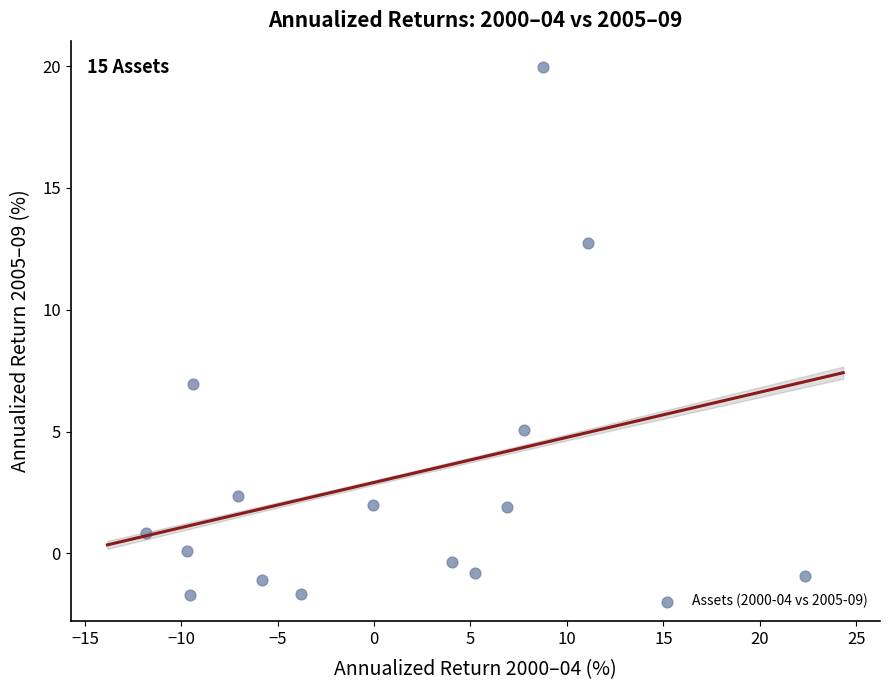

What is the range of Y values (max minus min)?

21.7